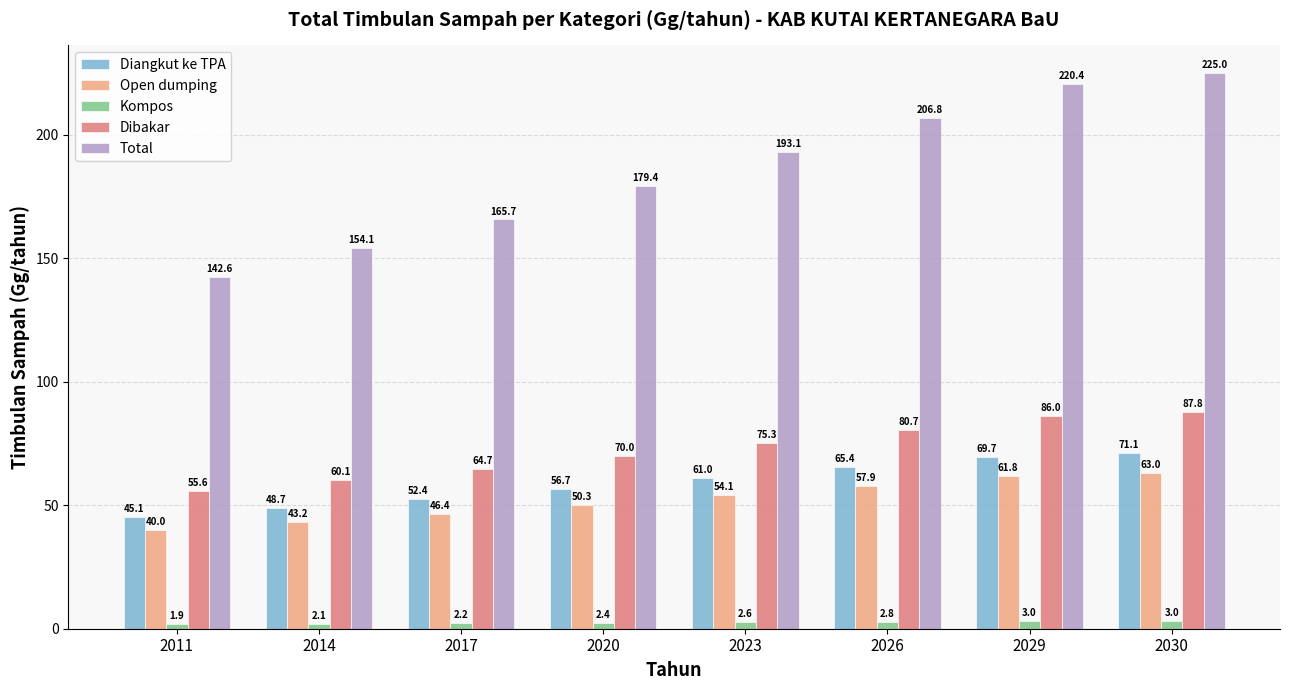

Is it true that Total equals 137.2 at 2026?

False